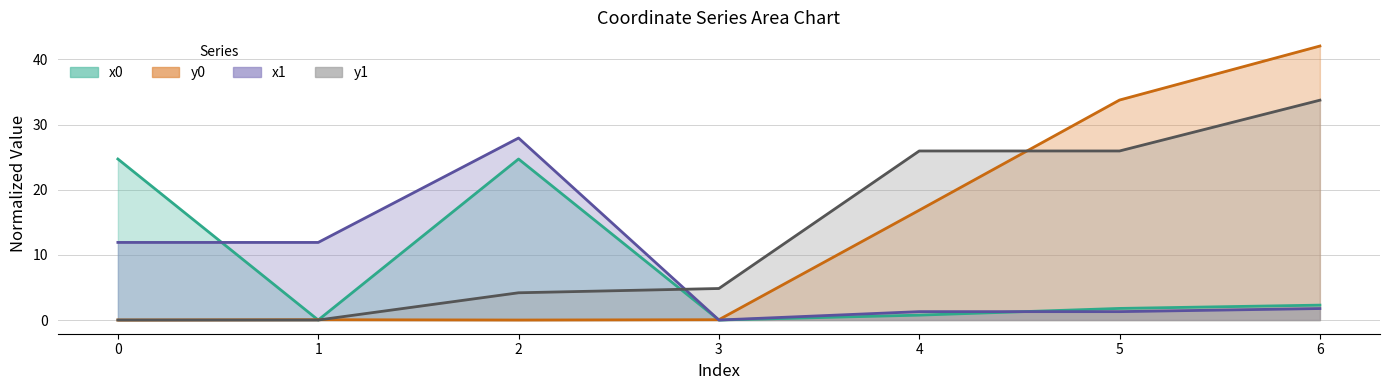

How many intersections are there between x1 and x0?

2